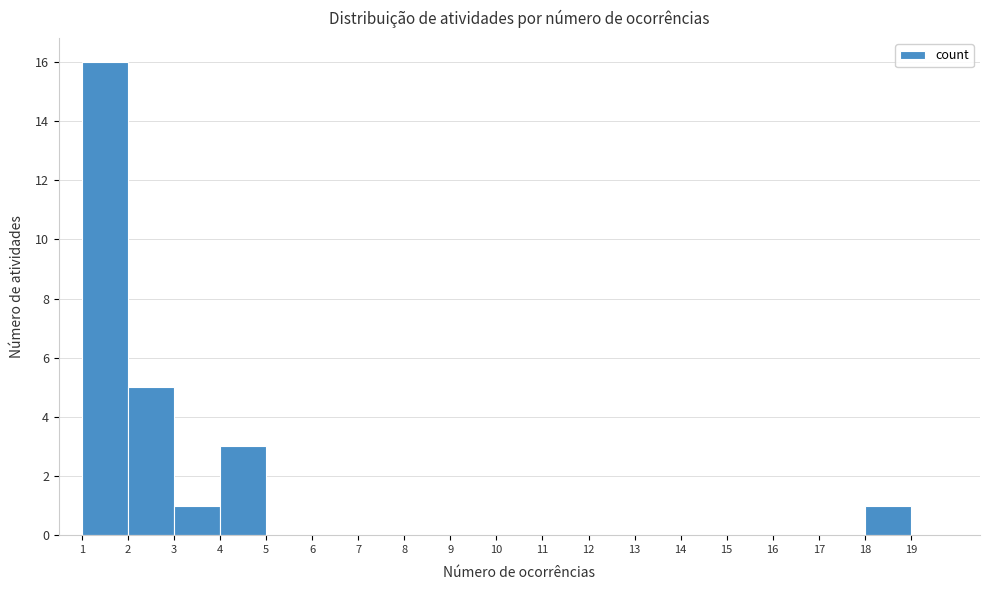

Reading left to right, list all the values displayed in this chart.

1=16	2=5	3=1	4=3	5=0	6=0	7=0	8=0	9=0	10=0	11=0	12=0	13=0	14=0	15=0	16=0	17=0	18=1	19=0